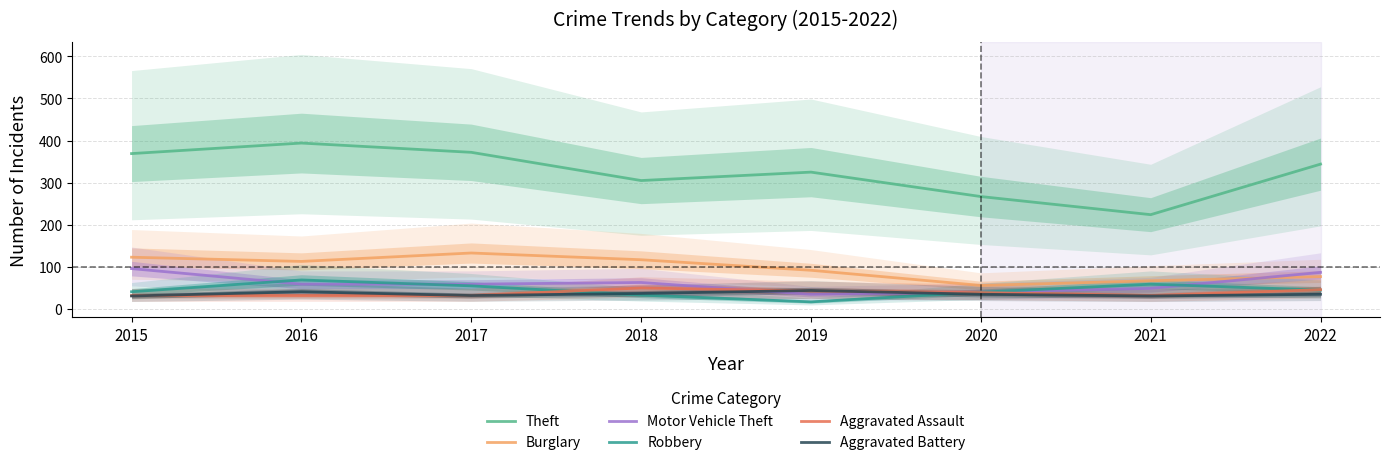

Where is the first local maximum for Aggravated Assault?

2018